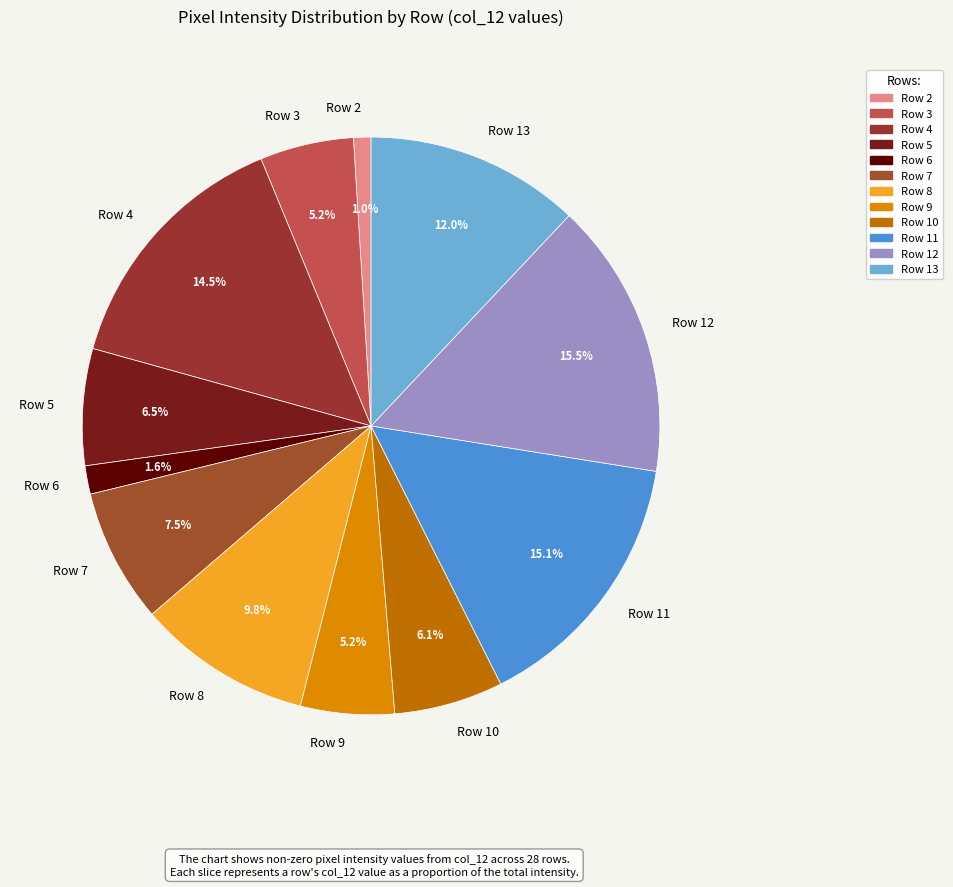

Is Row 10 the majority of the pie?

No